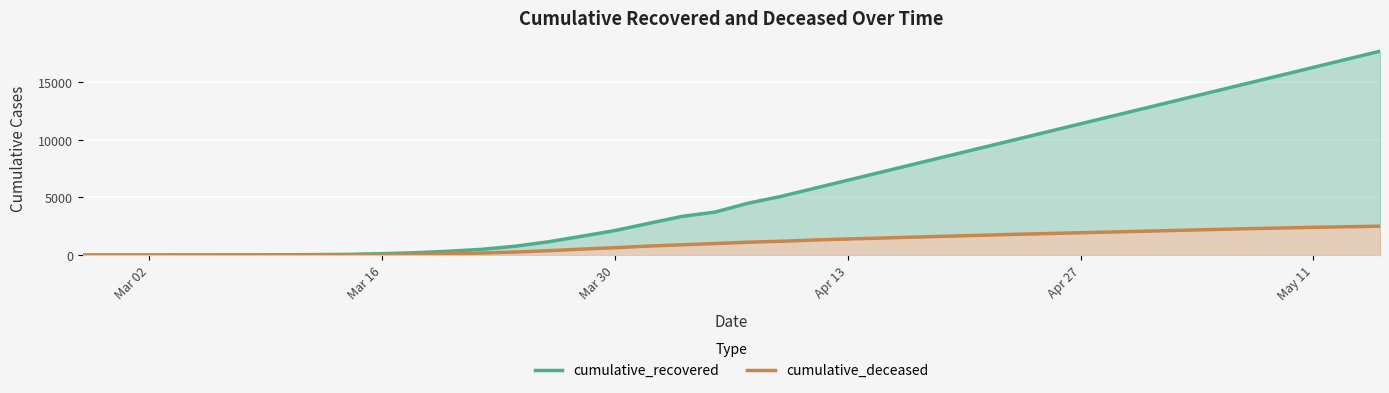

Is it true that cumulative_deceased equals -845 at Mar 16?

False